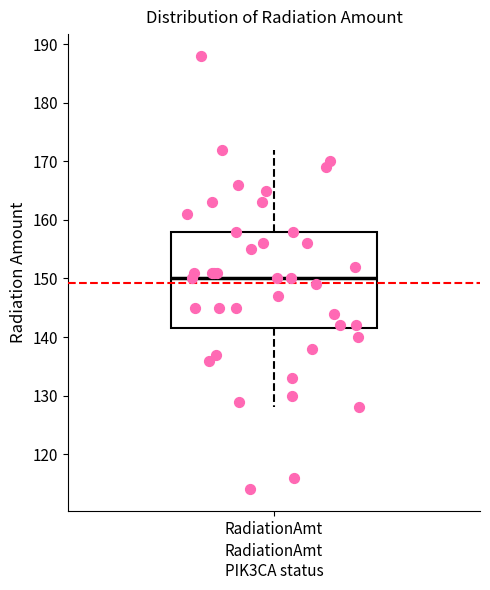

Where is the lower edge of the box for RadiationAmt on the y-axis? The values are not printed on the chart, so give them approximately, as read against the axis.

142